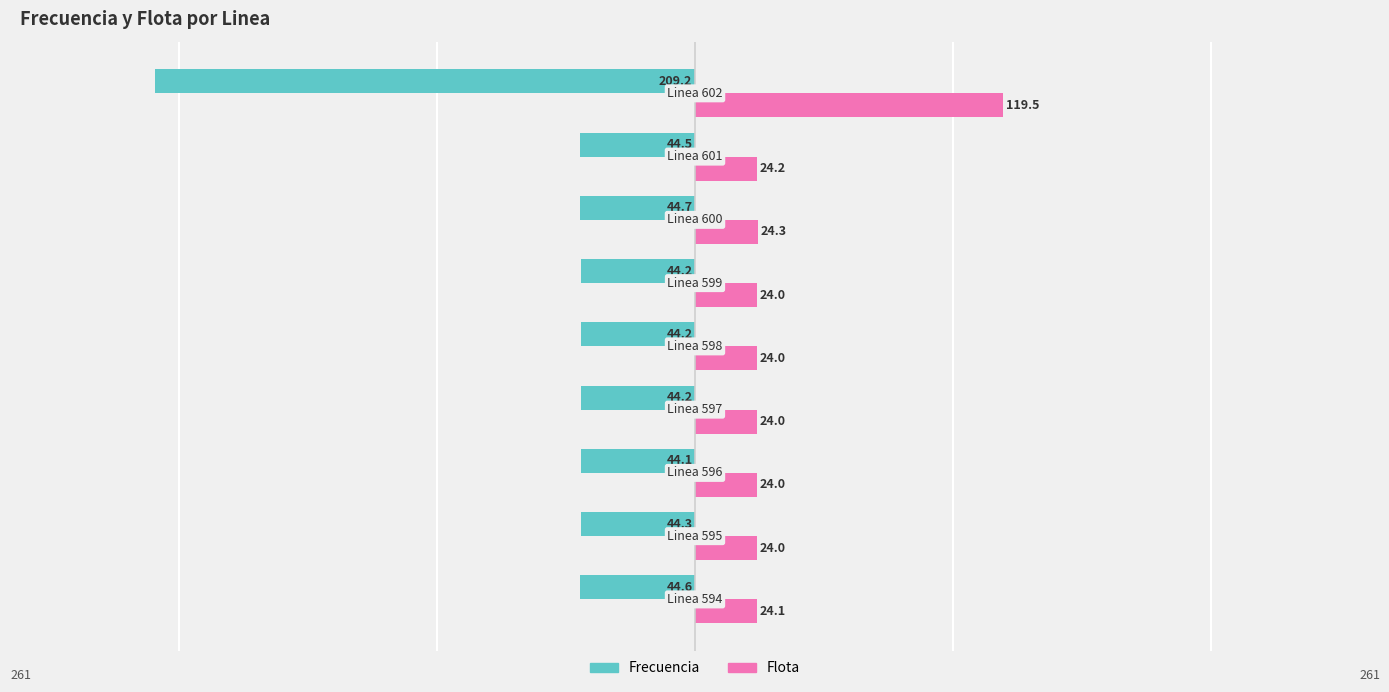

What are all the series names shown in the legend?

Frecuencia, Flota